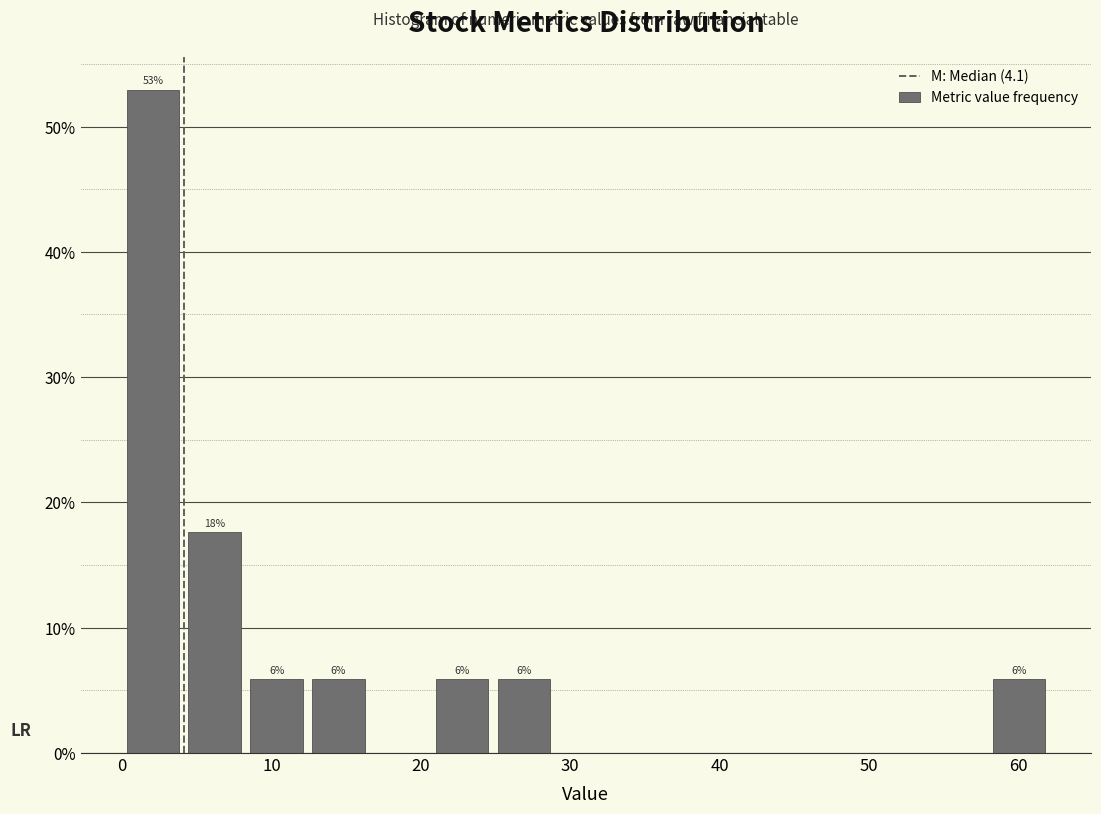

Which range on the x-axis has the tallest bar?

0 to 4